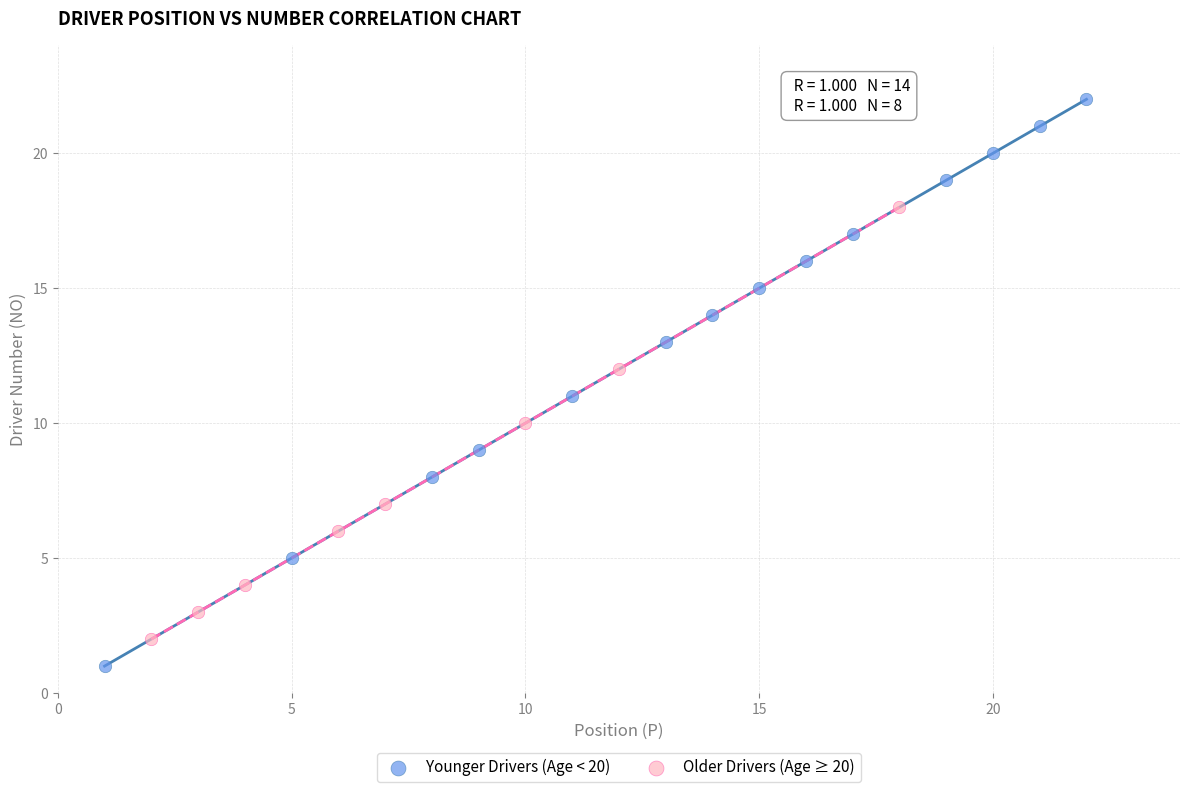

Which series reaches the maximum Y coordinate?

Younger Drivers (Age < 20)